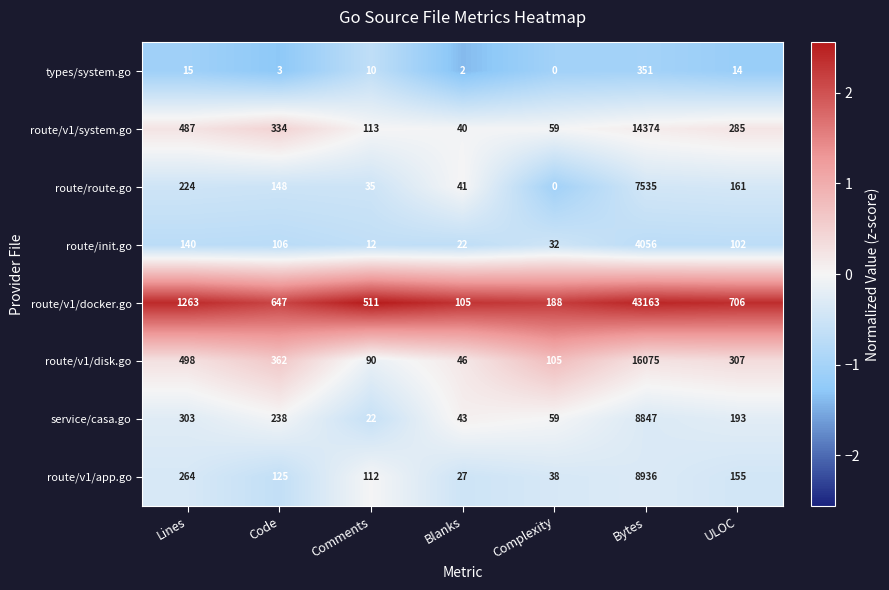

At how many categories does at least one series exceed 0?

7